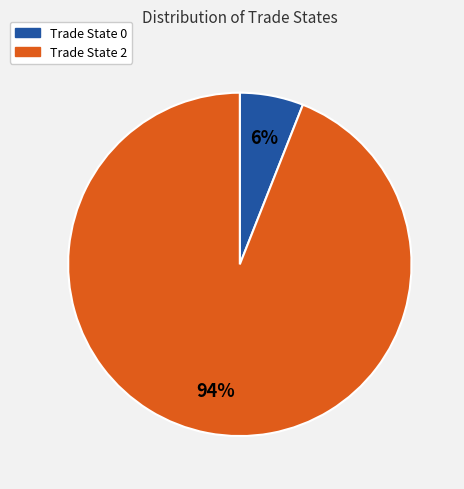

To the nearest percent, what is the difference between the largest and smallest slice percentages?

88%